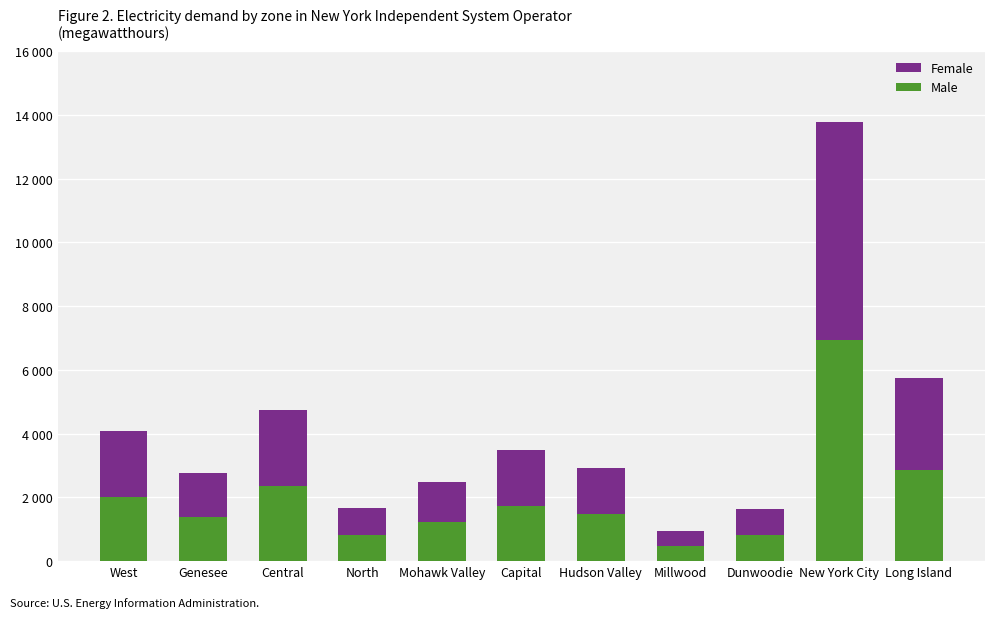

What is the difference between the maximum and minimum values in the Male series?

6469